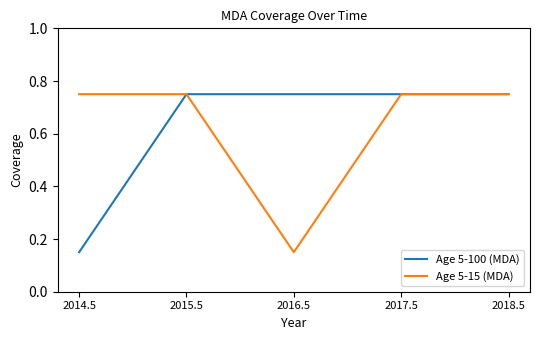

What are all the series names shown in the legend?

Age 5-100 (MDA), Age 5-15 (MDA)